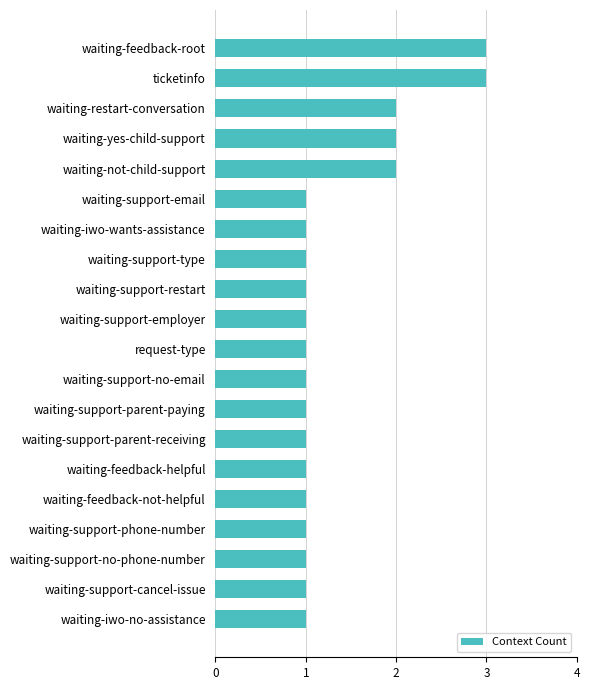

Reading top to bottom, what are all the values shown in this chart?

waiting-feedback-root=3	ticketinfo=3	waiting-restart-conversation=2	waiting-yes-child-support=2	waiting-not-child-support=2	waiting-support-email=1	waiting-iwo-wants-assistance=1	waiting-support-type=1	waiting-support-restart=1	waiting-support-employer=1	request-type=1	waiting-support-no-email=1	waiting-support-parent-paying=1	waiting-support-parent-receiving=1	waiting-feedback-helpful=1	waiting-feedback-not-helpful=1	waiting-support-phone-number=1	waiting-support-no-phone-number=1	waiting-support-cancel-issue=1	waiting-iwo-no-assistance=1